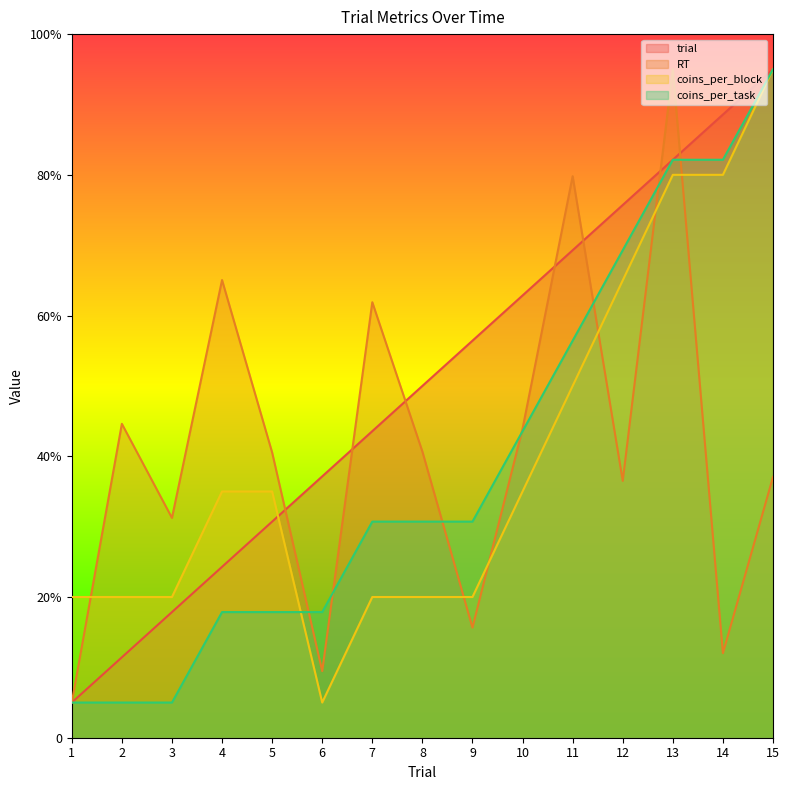

What are all the series names shown in the legend?

trial, RT, coins_per_block, coins_per_task